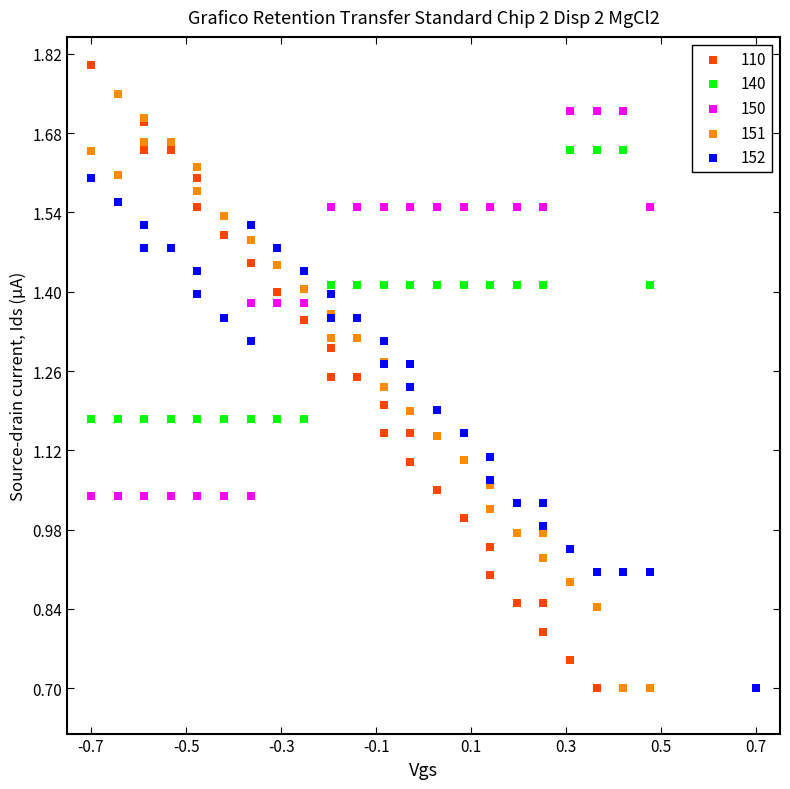

Which series has the widest spread of Y values?

110